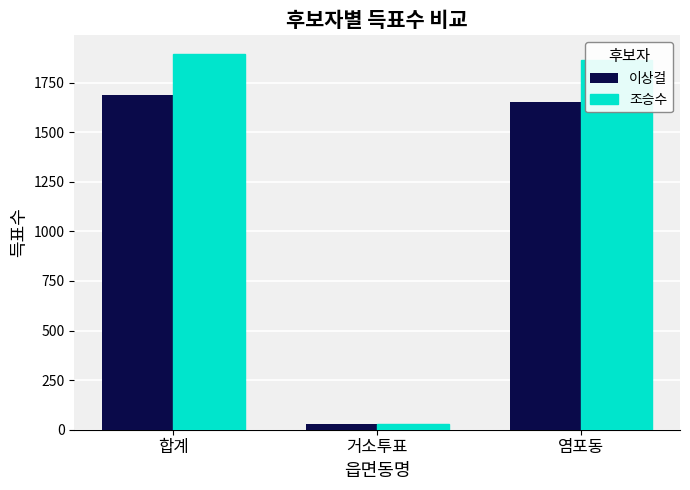

Reading right to left, what are all the values shown in this chart?

이상걸: 염포동=1654	거소투표=30	합계=1687
조승수: 염포동=1864	거소투표=28	합계=1894